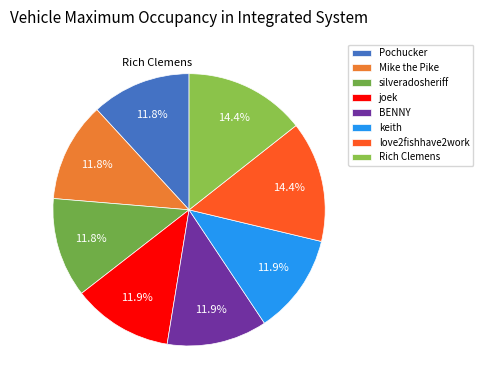

Rank the categories by value from highest to lowest.

Rich Clemens, love2fishhave2work, keith, BENNY, joek, silveradosheriff, Mike the Pike, Pochucker